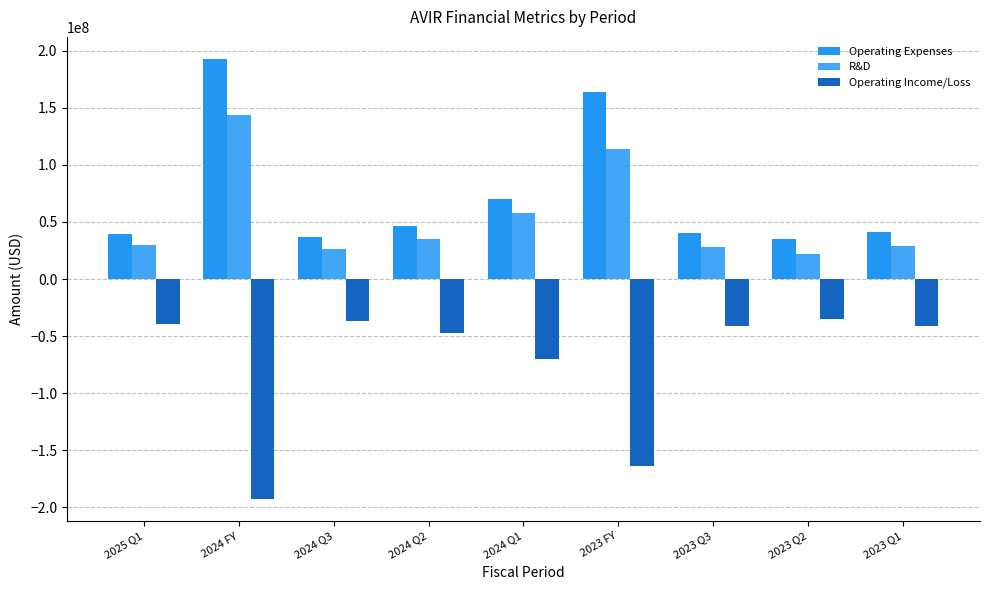

What is the greatest value displayed?

192950000